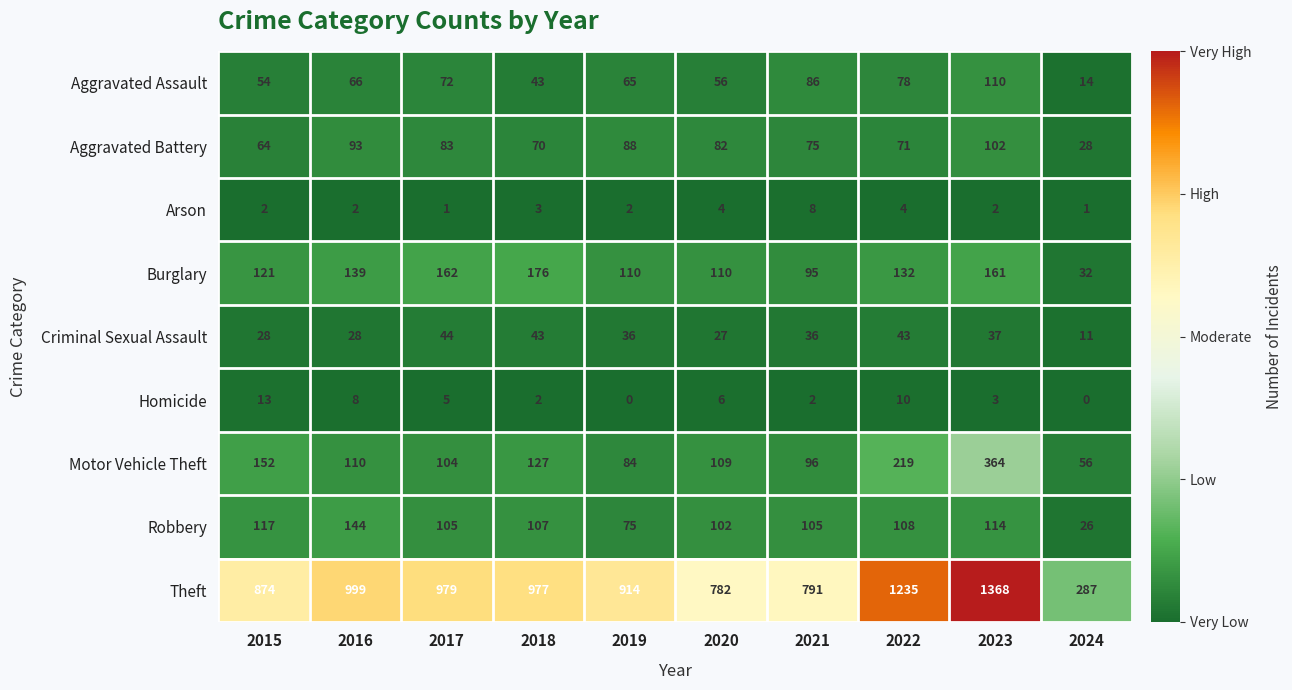

Which series has the largest range (max minus min)?

Theft